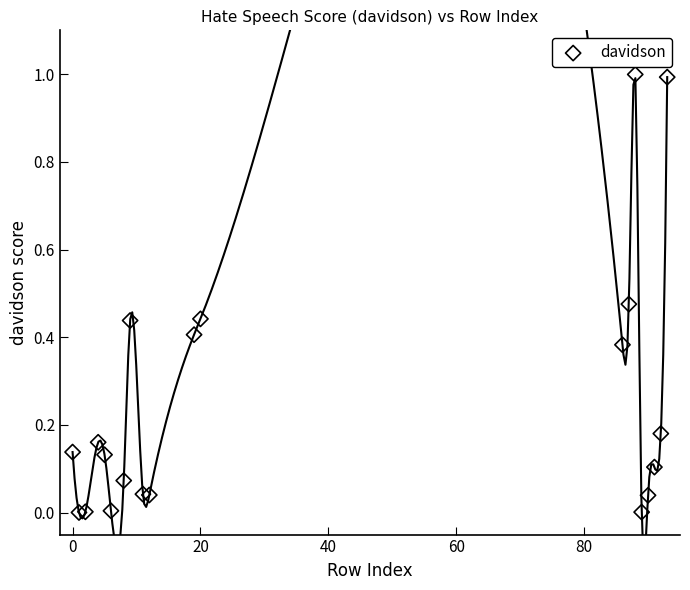

What is the range of Y values (max minus min)?

1.0